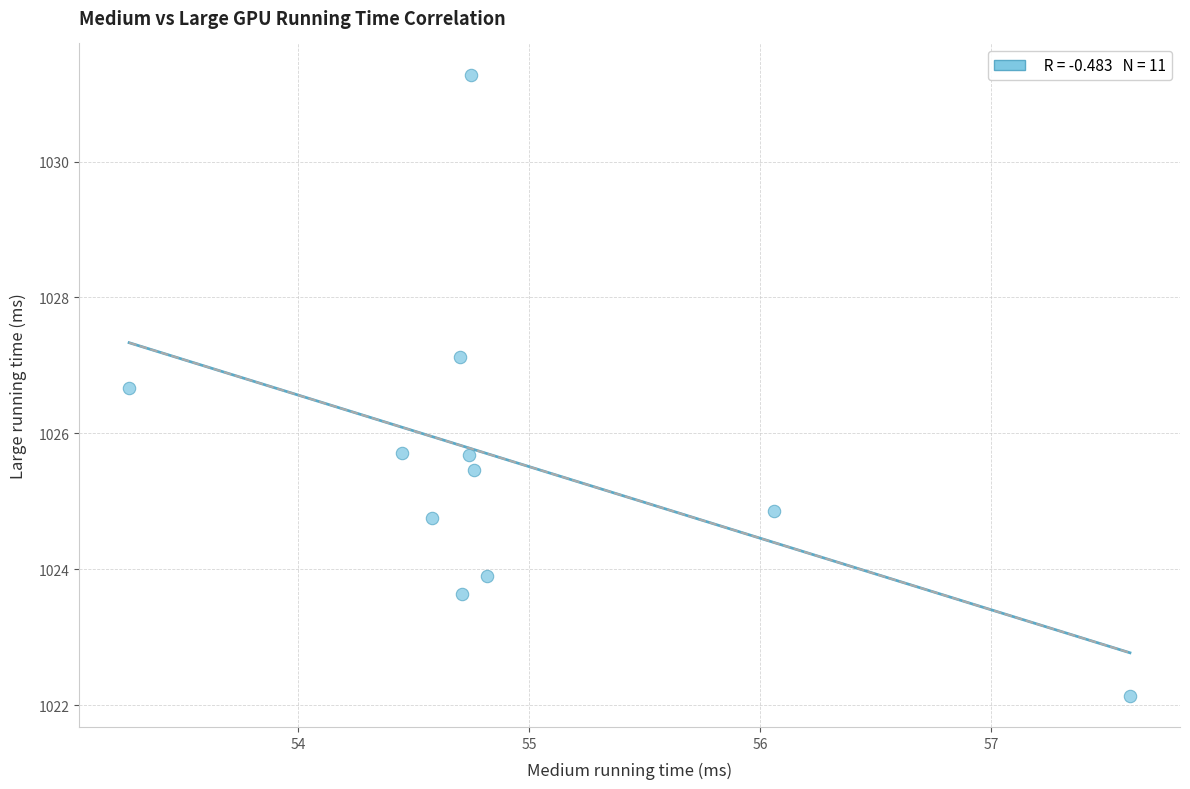

What is the average Y value?

1025.6